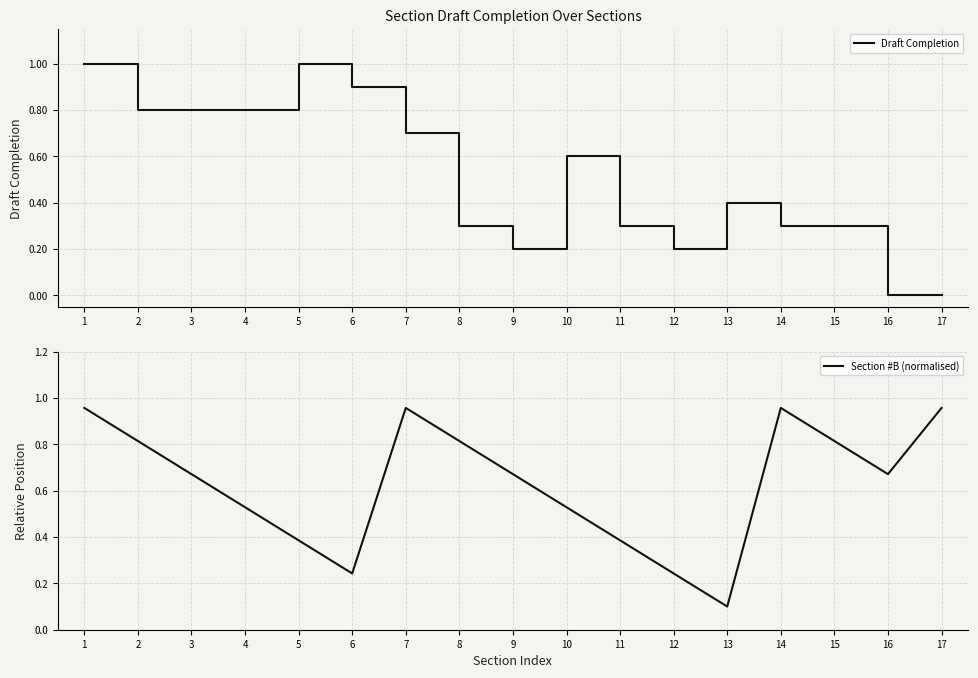

Where is the first local maximum for Draft Completion?

5